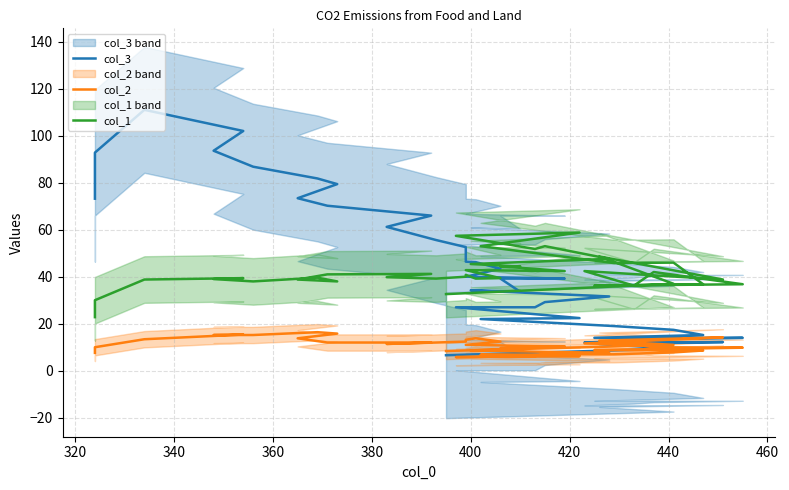

What is the label of the 37th point from the right?

360